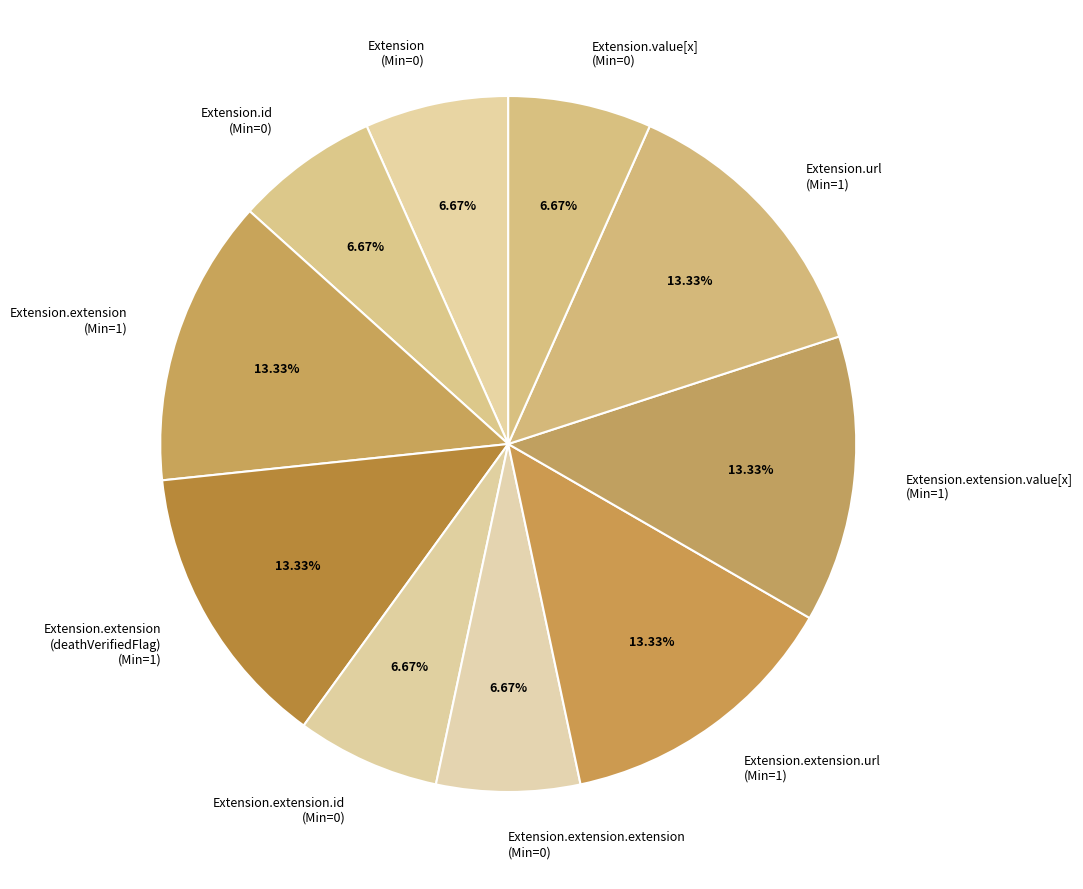

What is the ratio of the value at Extension.value[x] (Min=0) to the value at Extension.extension (Min=1)?

0.5